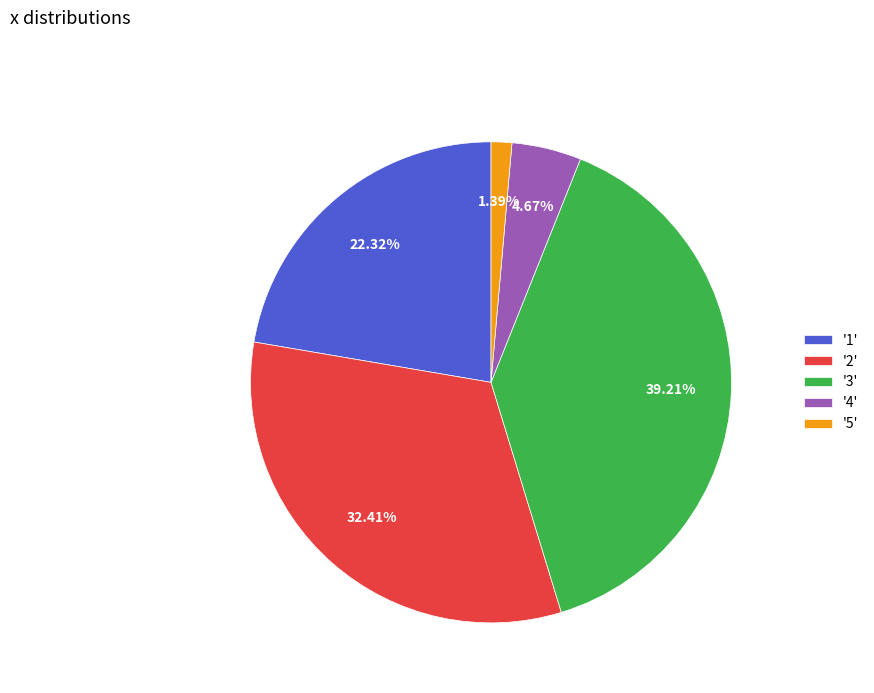

How many slices are in this pie chart?

5